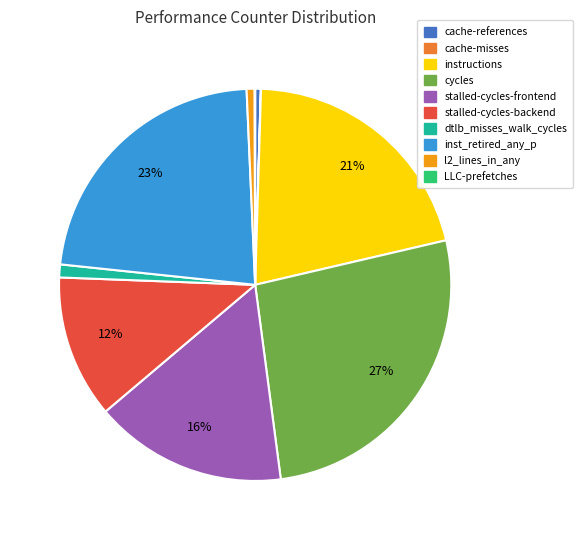

To the nearest percent, what percentage of the pie is stalled-cycles-frontend?

16%